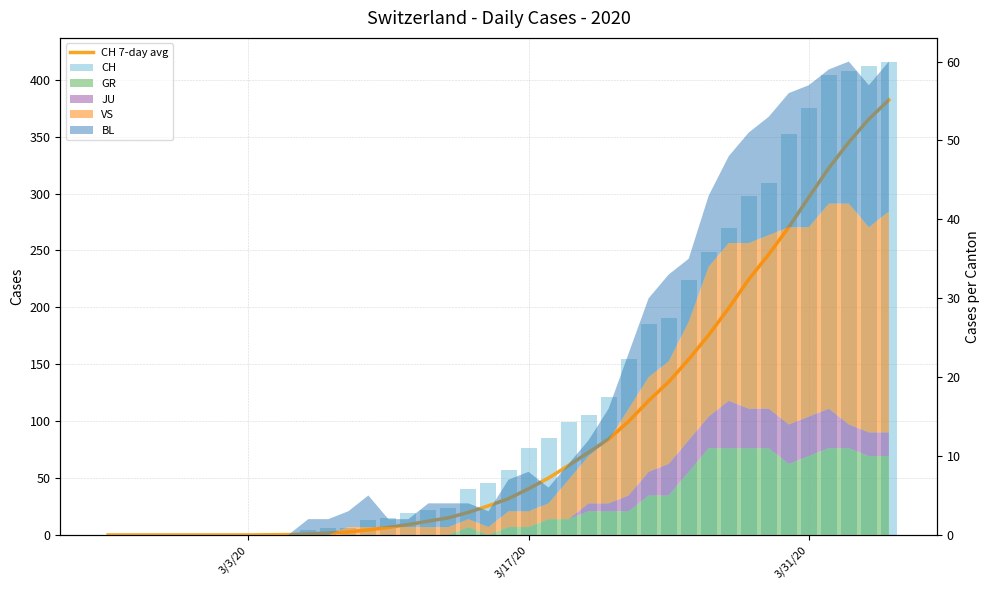

What is the maximum value for CH?

416.0